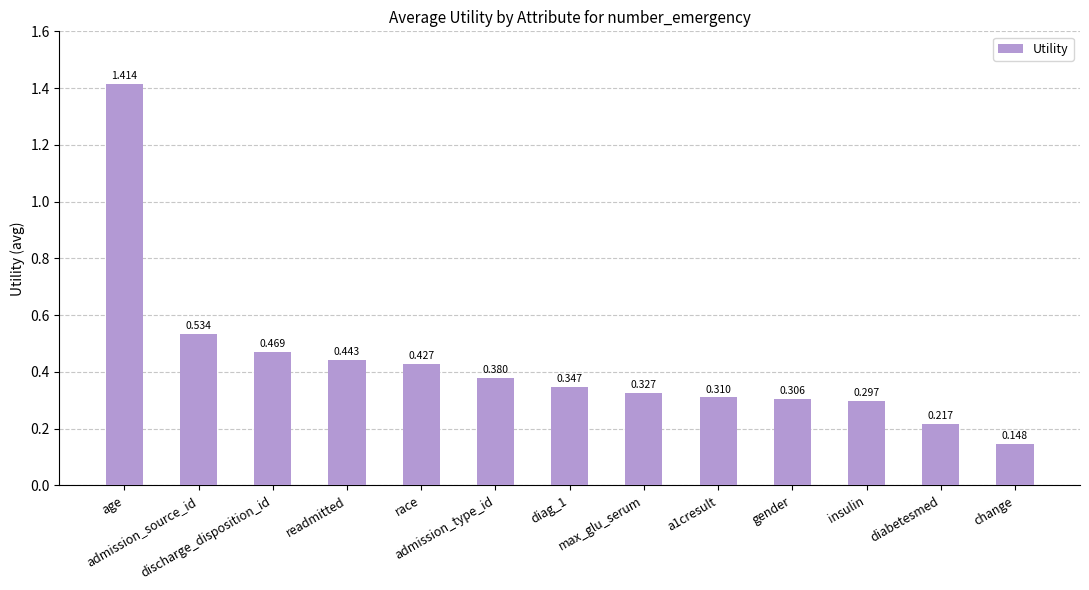

At which label is the value closest to 0?

change